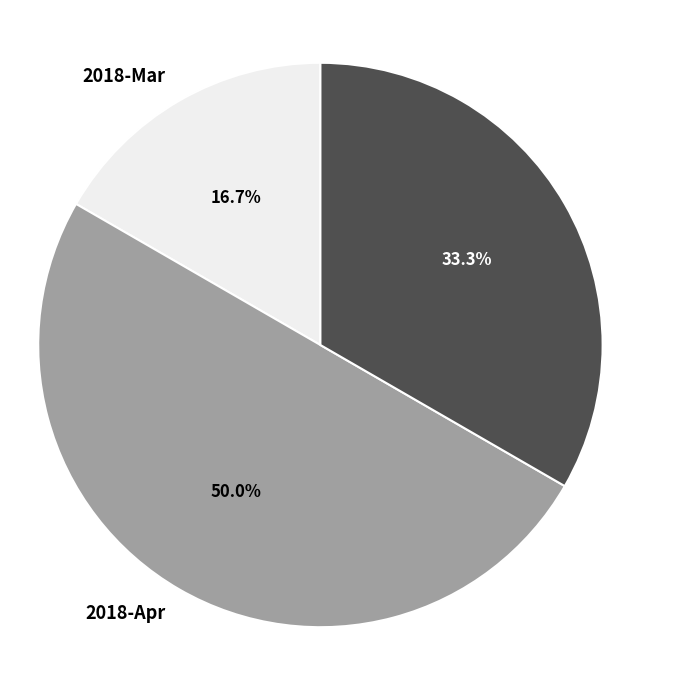

Which slice is the largest?

2018-Apr